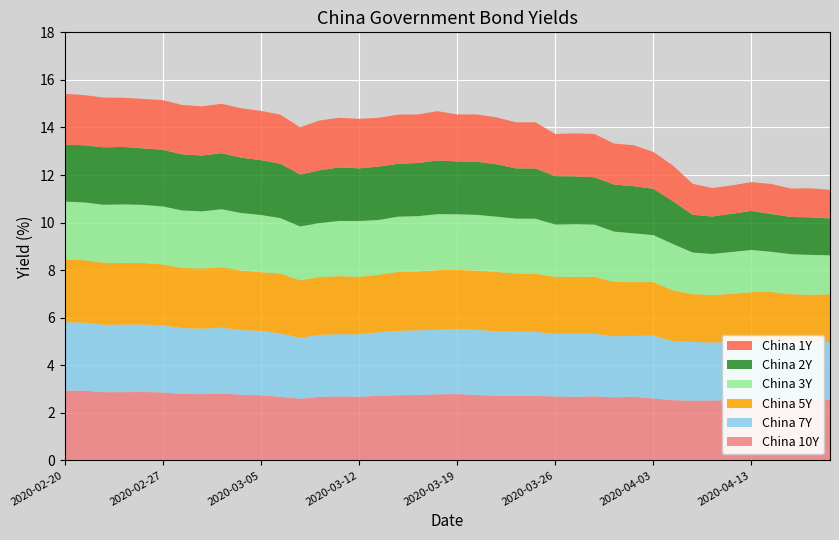

Reading left to right, extract all data points from this chart.

China 1Y: 2.1	2.1	2.1	2.1	2.1	2.1	2.1	2.1	2.1	2.1	2.1	2.1	2.0	2.1	2.1	2.1	2.0	2.1	2.0	2.1	2.0	2.0	2.0	1.9	1.9	1.8	1.8	1.8	1.7	1.7	1.6	1.5	1.3	1.2	1.2	1.2	1.3	1.2	1.2	1.2
China 2Y: 2.4	2.4	2.4	2.4	2.4	2.4	2.4	2.3	2.4	2.3	2.3	2.3	2.2	2.2	2.3	2.2	2.2	2.2	2.2	2.3	2.2	2.2	2.2	2.1	2.1	2.0	2.0	2.0	2.0	2.0	1.9	1.8	1.6	1.6	1.6	1.6	1.6	1.6	1.6	1.6
China 3Y: 2.4	2.4	2.4	2.5	2.4	2.4	2.4	2.4	2.4	2.4	2.4	2.3	2.3	2.3	2.3	2.3	2.3	2.3	2.3	2.4	2.3	2.3	2.3	2.3	2.3	2.2	2.2	2.2	2.1	2.0	2.0	1.9	1.7	1.7	1.8	1.8	1.7	1.7	1.7	1.6
China 5Y: 2.6	2.6	2.6	2.6	2.6	2.6	2.5	2.5	2.5	2.5	2.5	2.5	2.4	2.4	2.4	2.4	2.4	2.5	2.5	2.5	2.5	2.5	2.5	2.4	2.4	2.4	2.4	2.4	2.3	2.3	2.3	2.1	2.0	2.0	2.0	2.0	2.0	2.0	2.0	2.0
China 7Y: 2.9	2.9	2.8	2.8	2.8	2.8	2.8	2.8	2.8	2.7	2.7	2.7	2.6	2.6	2.6	2.6	2.7	2.7	2.7	2.7	2.7	2.7	2.7	2.7	2.7	2.6	2.7	2.6	2.6	2.6	2.6	2.5	2.5	2.4	2.4	2.5	2.5	2.4	2.4	2.4
China 10Y: 2.9	2.9	2.9	2.9	2.9	2.9	2.8	2.8	2.8	2.8	2.7	2.7	2.6	2.7	2.7	2.7	2.7	2.7	2.8	2.8	2.8	2.8	2.7	2.7	2.7	2.7	2.7	2.7	2.7	2.7	2.6	2.5	2.5	2.5	2.5	2.6	2.6	2.6	2.5	2.6